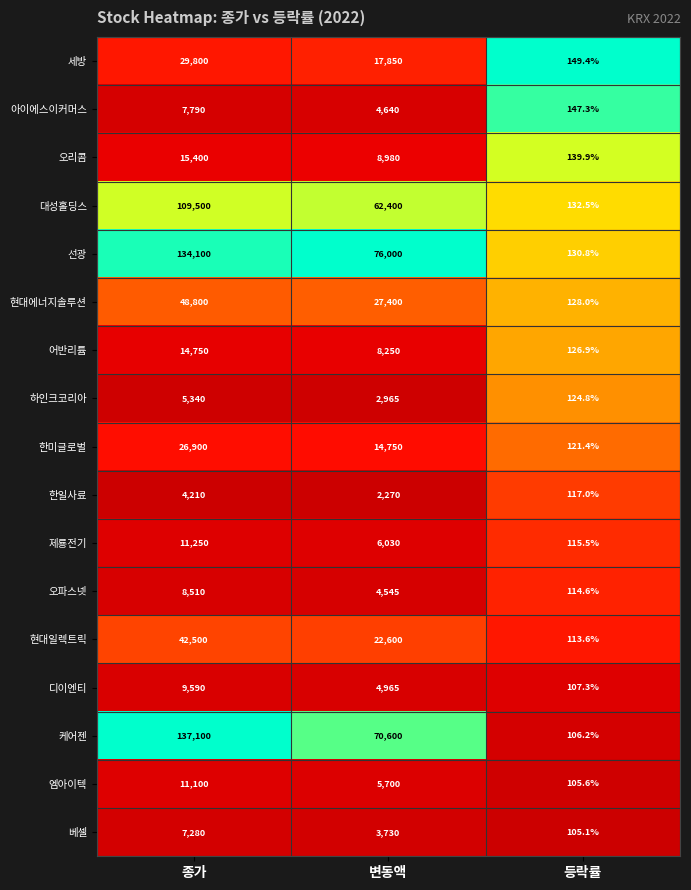

Is it true that 베셀 equals 6494.9 at 변동액?

False